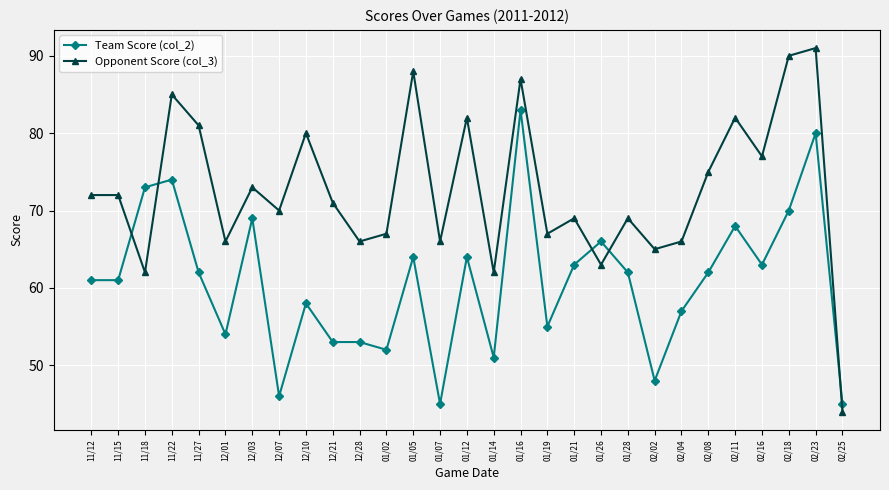

Reading right to left, what are all the values shown in this chart?

Team Score (col_2): 02/25=45	02/23=80	02/18=70	02/16=63	02/11=68	02/08=62	02/04=57	02/02=48	01/28=62	01/26=66	01/21=63	01/19=55	01/16=83	01/14=51	01/12=64	01/07=45	01/05=64	01/02=52	12/28=53	12/21=53	12/10=58	12/07=46	12/03=69	12/01=54	11/27=62	11/22=74	11/18=73	11/15=61	11/12=61
Opponent Score (col_3): 02/25=44	02/23=91	02/18=90	02/16=77	02/11=82	02/08=75	02/04=66	02/02=65	01/28=69	01/26=63	01/21=69	01/19=67	01/16=87	01/14=62	01/12=82	01/07=66	01/05=88	01/02=67	12/28=66	12/21=71	12/10=80	12/07=70	12/03=73	12/01=66	11/27=81	11/22=85	11/18=62	11/15=72	11/12=72